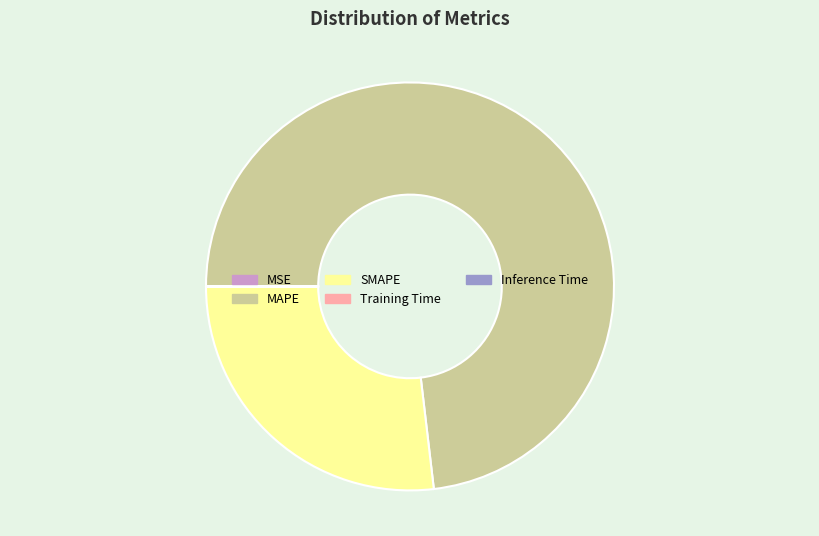

Is it true that SMAPE is 42% of the pie?

False